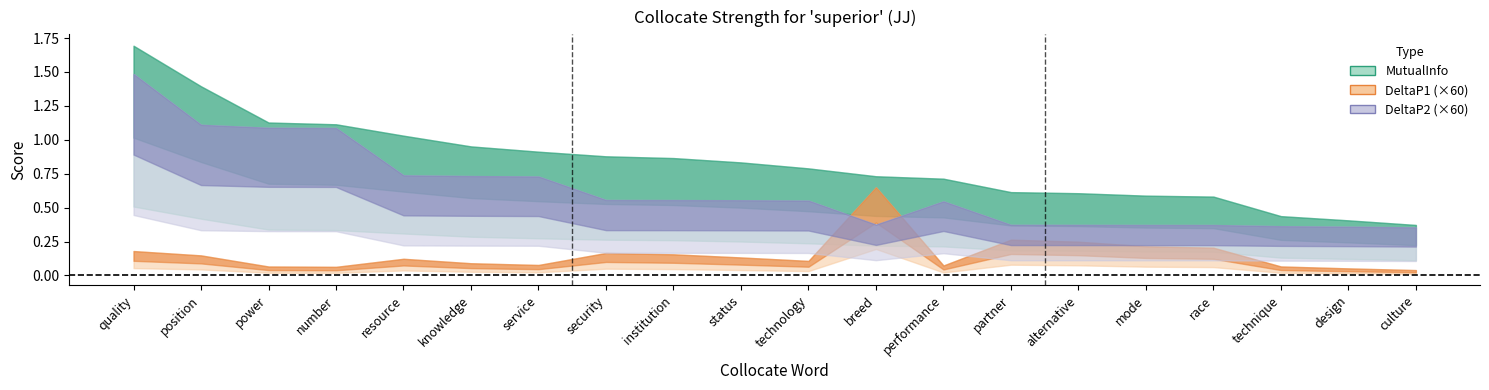

What is the label of the 7th point from the right?

partner